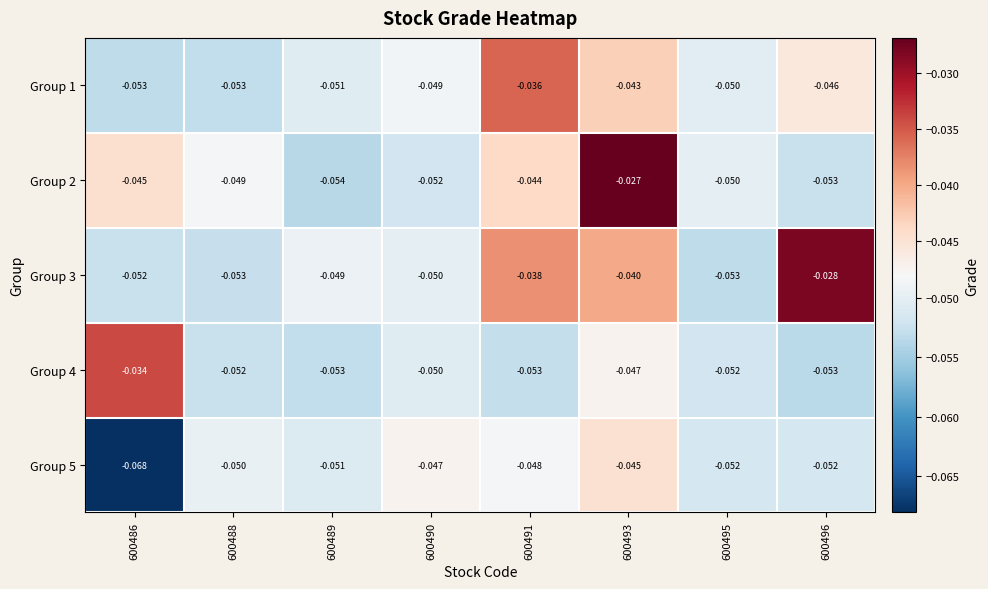

At 600488, list the series in order from smallest to largest.

Group 1, Group 3, Group 4, Group 5, Group 2